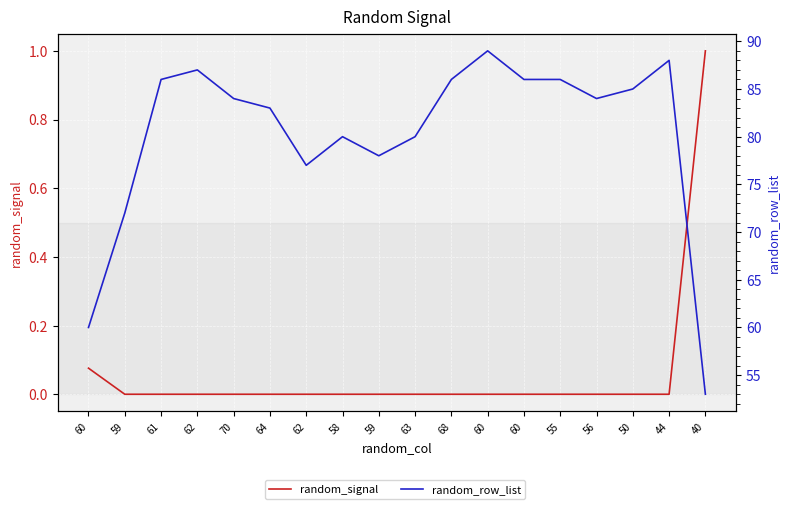

Reading right to left, what are all the values shown in this chart?

random_signal: 40=1.0	44=0.0	50=0.0	56=0.0	55=0.0	60=0.0	60=0.0	68=0.0	63=0.0	59=0.0	58=0.0	62=0.0	64=0.0	70=0.0	62=0.0	61=0.0	59=0.0	60=0.1
random_row_list: 40=53.0	44=88.0	50=85.0	56=84.0	55=86.0	60=86.0	60=89.0	68=86.0	63=80.0	59=78.0	58=80.0	62=77.0	64=83.0	70=84.0	62=87.0	61=86.0	59=72.0	60=60.0